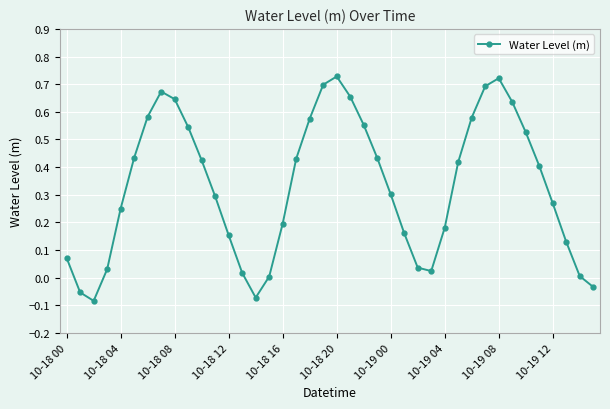

What is the difference between the maximum and second lowest values?

0.8